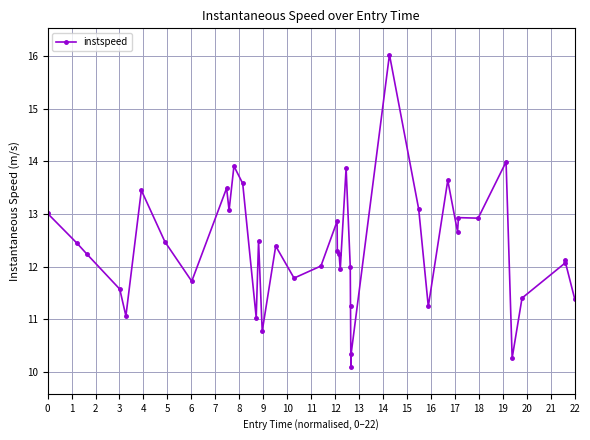

What is the greatest value displayed?

16.0